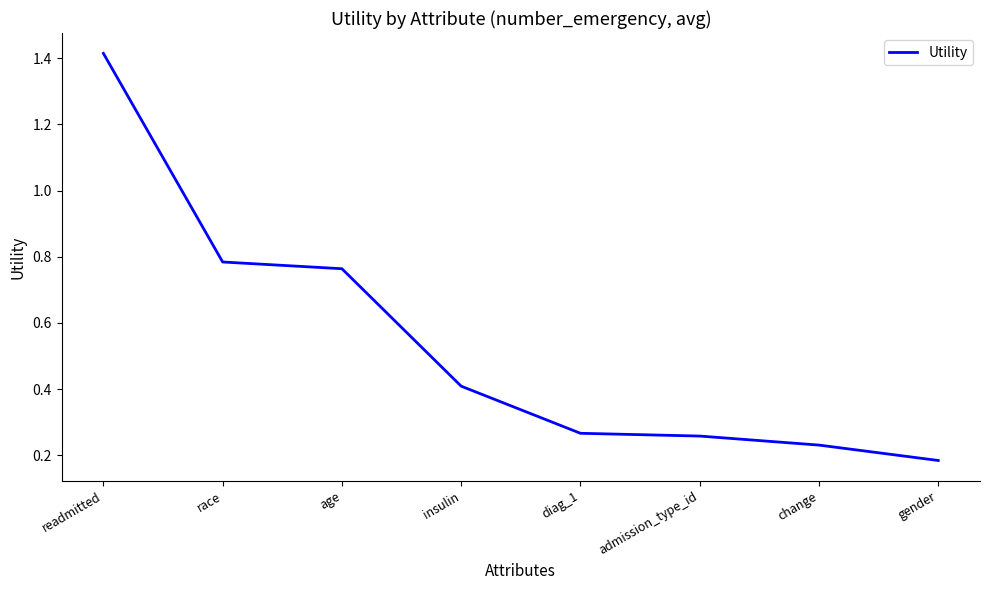

At which category does the chart reach its peak across all series?

readmitted